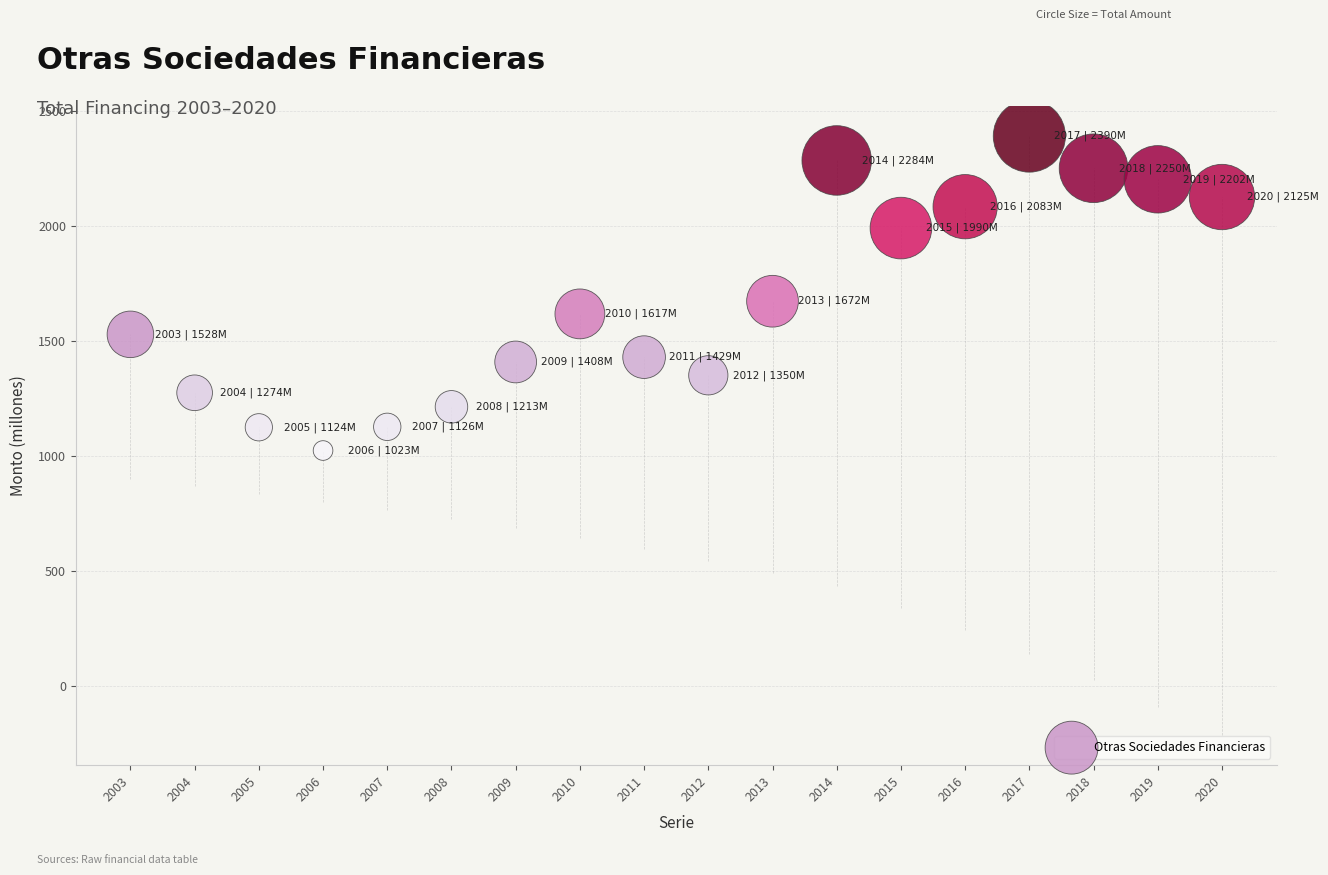

What is the range of Y values (max minus min)?

1367